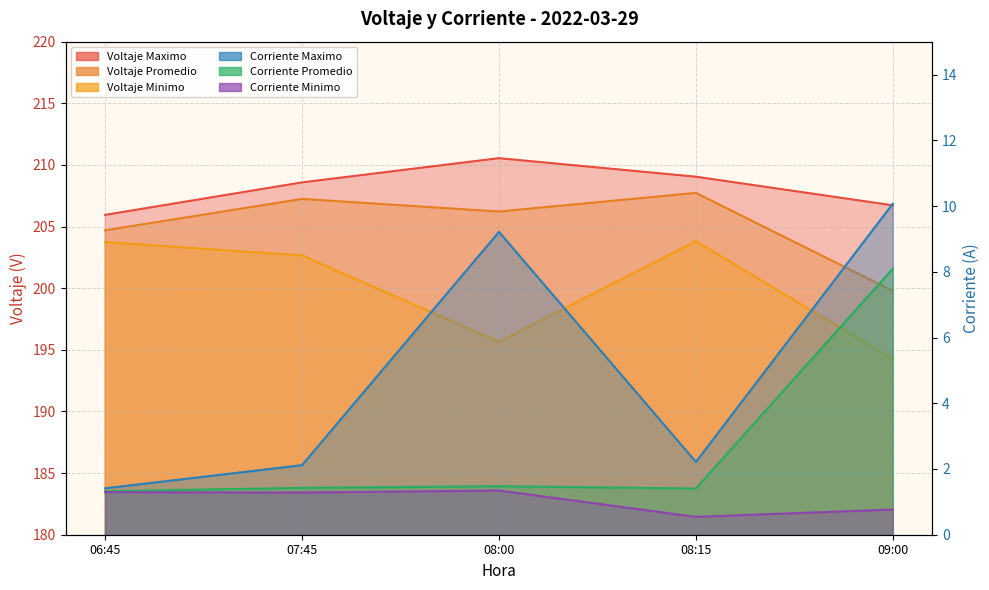

List the series in order of their peak value, highest first.

Voltaje Maximo, Voltaje Promedio, Voltaje Minimo, Corriente Maximo, Corriente Promedio, Corriente Minimo